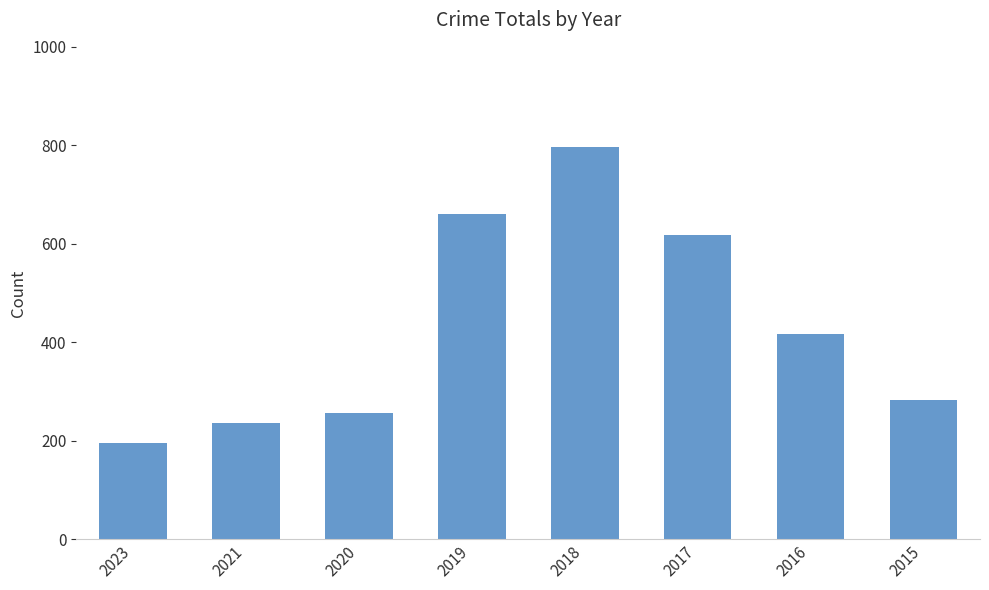

Rank the categories by value from highest to lowest.

2018, 2019, 2017, 2016, 2015, 2020, 2021, 2023